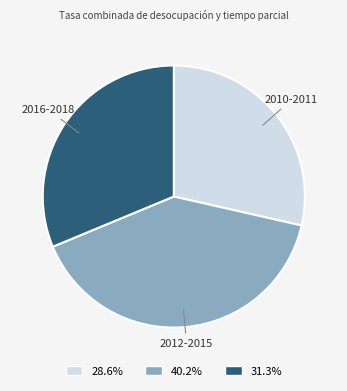

What is the ratio of the value at 2016-2018 to the value at 2010-2011?

1.1